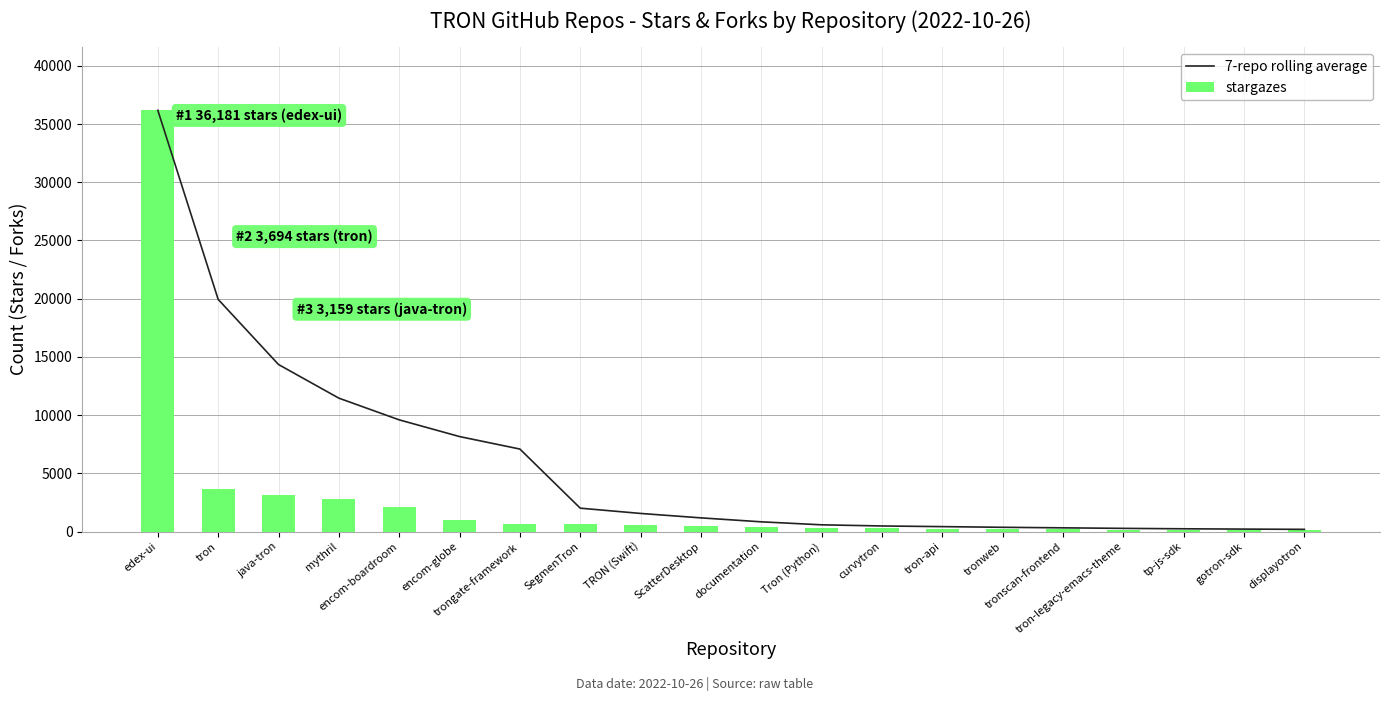

What is the label of the 10th bar from the left?

ScatterDesktop